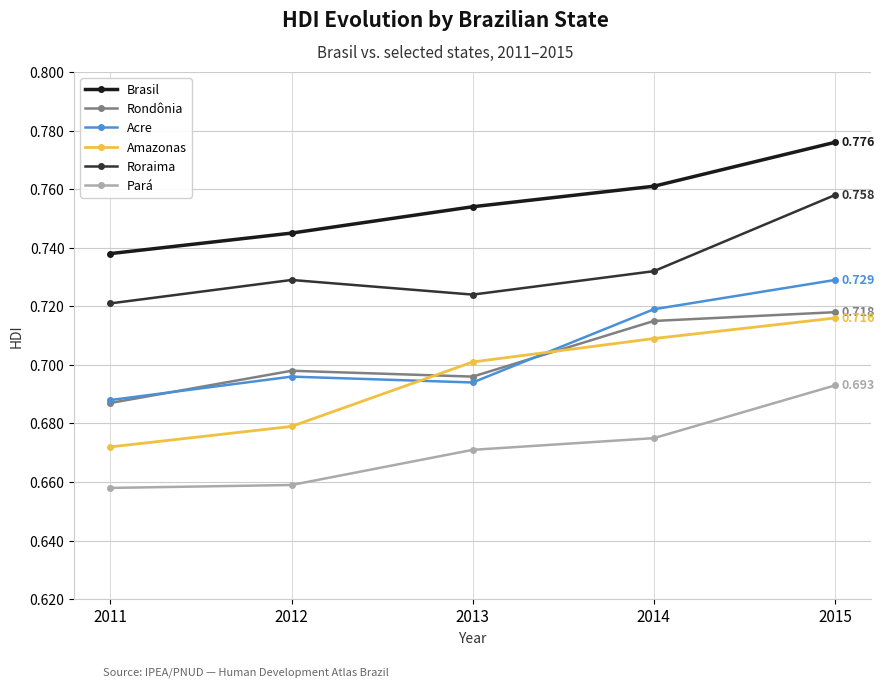

Is it true that Amazonas equals 0.7 at 2013?

True